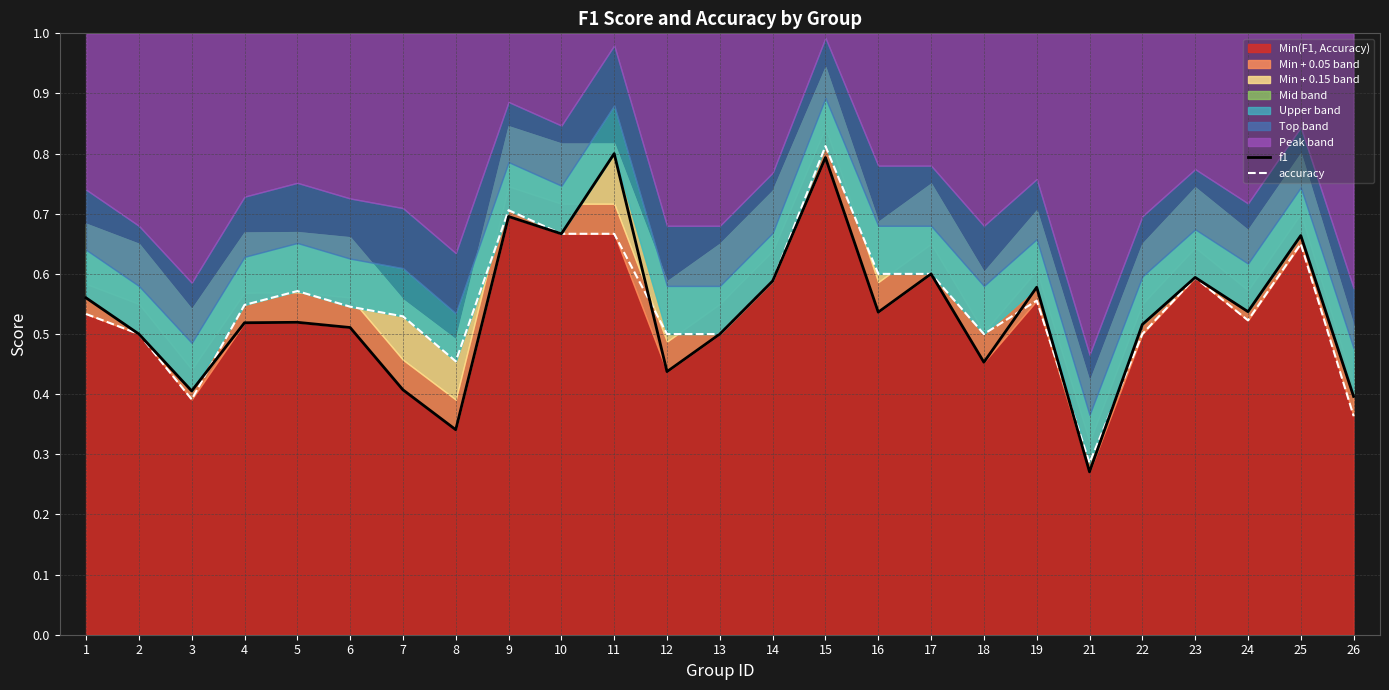

How many interior local peaks does the f1 series have?

8